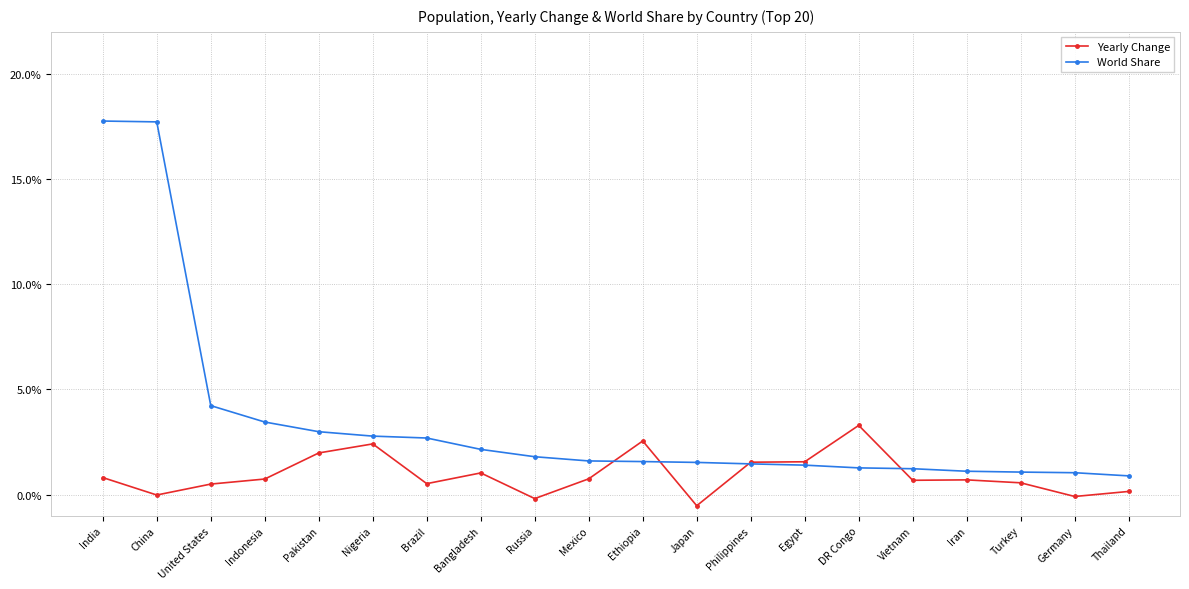

Where do World Share and Yearly Change first cross each other?

Mexico and Ethiopia